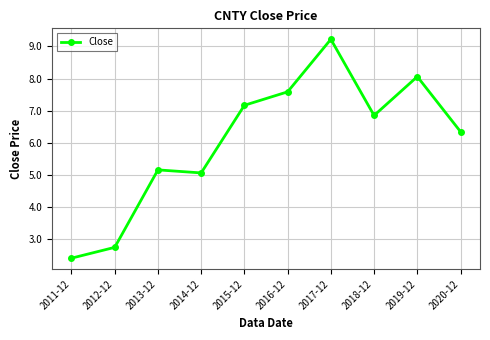

How many series are shown in this chart?

1